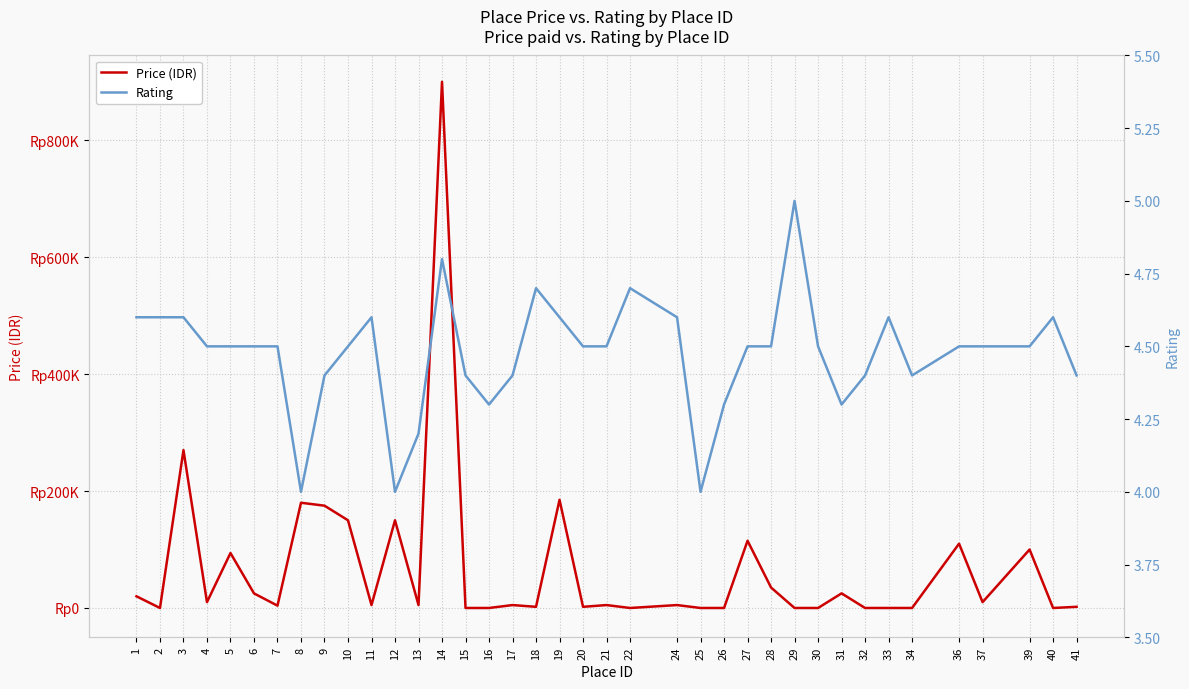

What are all the series names shown in the legend?

Price (IDR), Rating